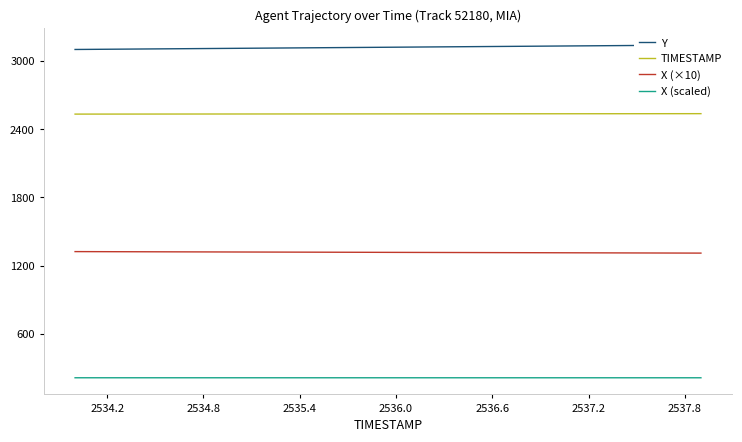

True or false: X (×10) has a value of 1323.0 at 2534.2.

True